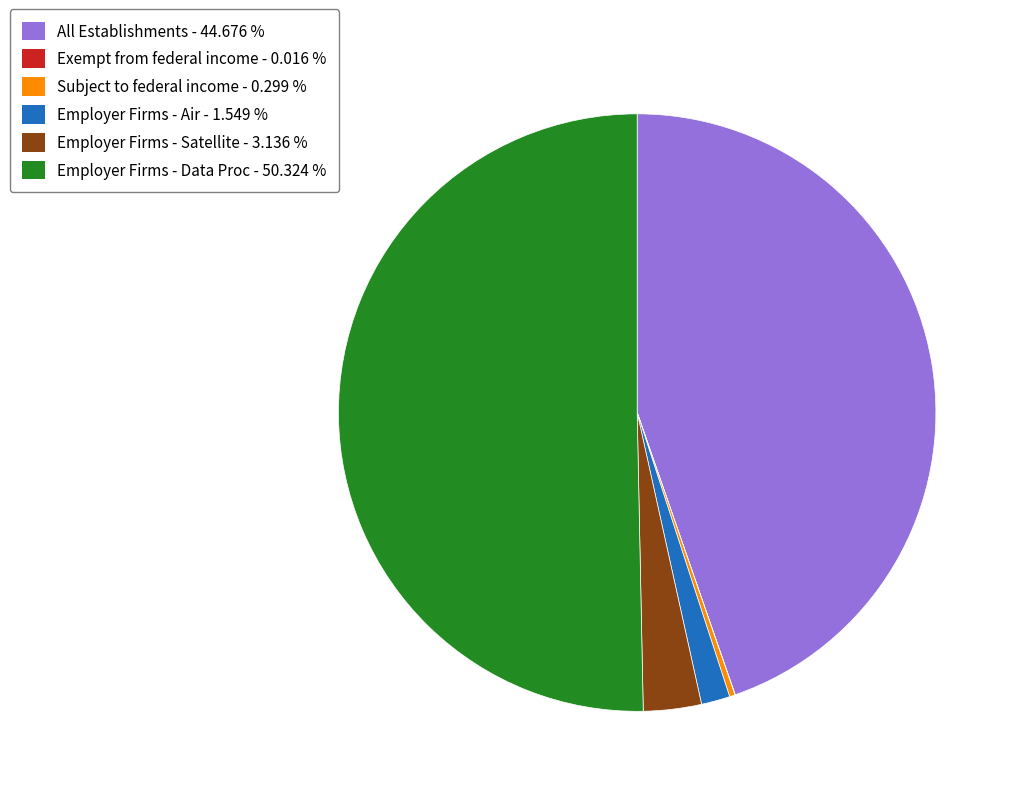

Do Employer Firms - Air - 1.549 % and All Establishments - 44.676 % together represent more than half of the pie?

No